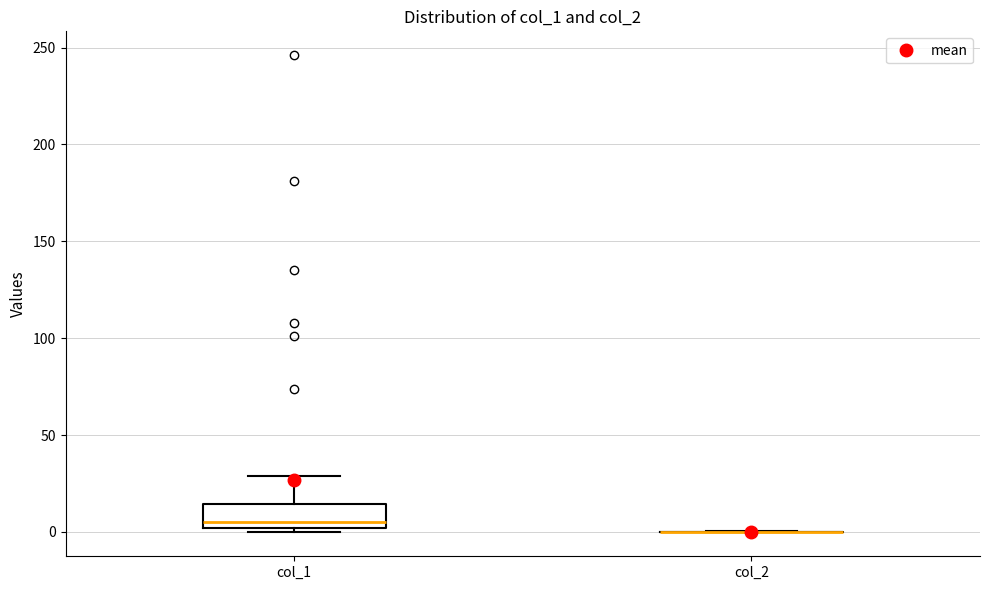

Reading left to right, read every box against the y-axis: the position of its median line, the range the box covers, and the ends of its whiskers. The values are not printed on the chart, so give them approximately, as read against the axis.

col_1: median 5, box 0 to 15, whiskers 0 (just below the box's lower edge) to 30
col_2: box collapsed to a line at 0, whiskers 0 to 0